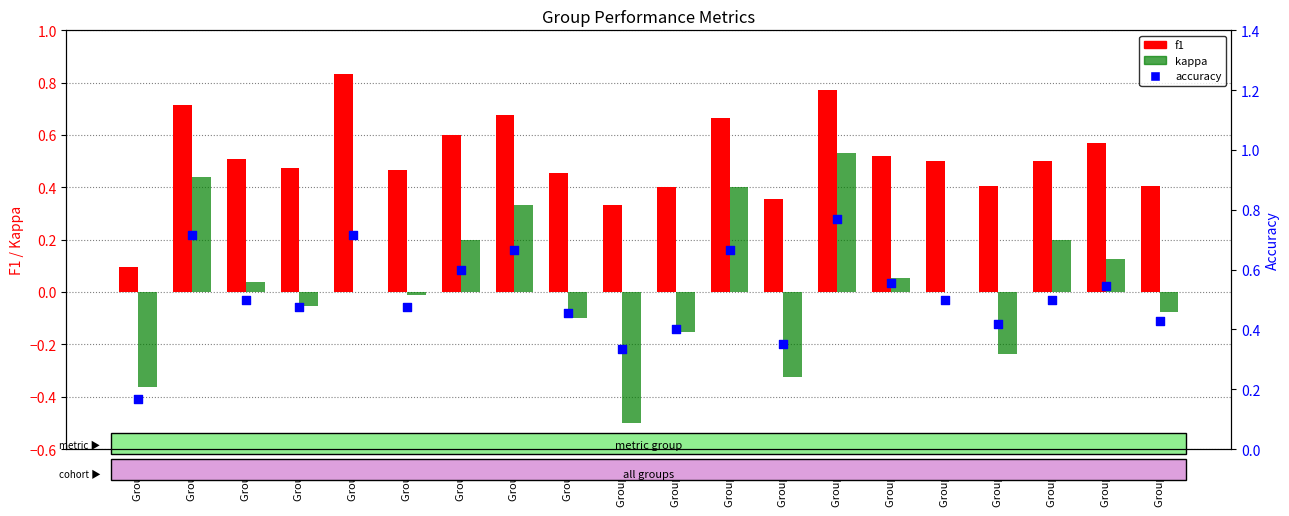

At how many categories does at least one series exceed 0?

20